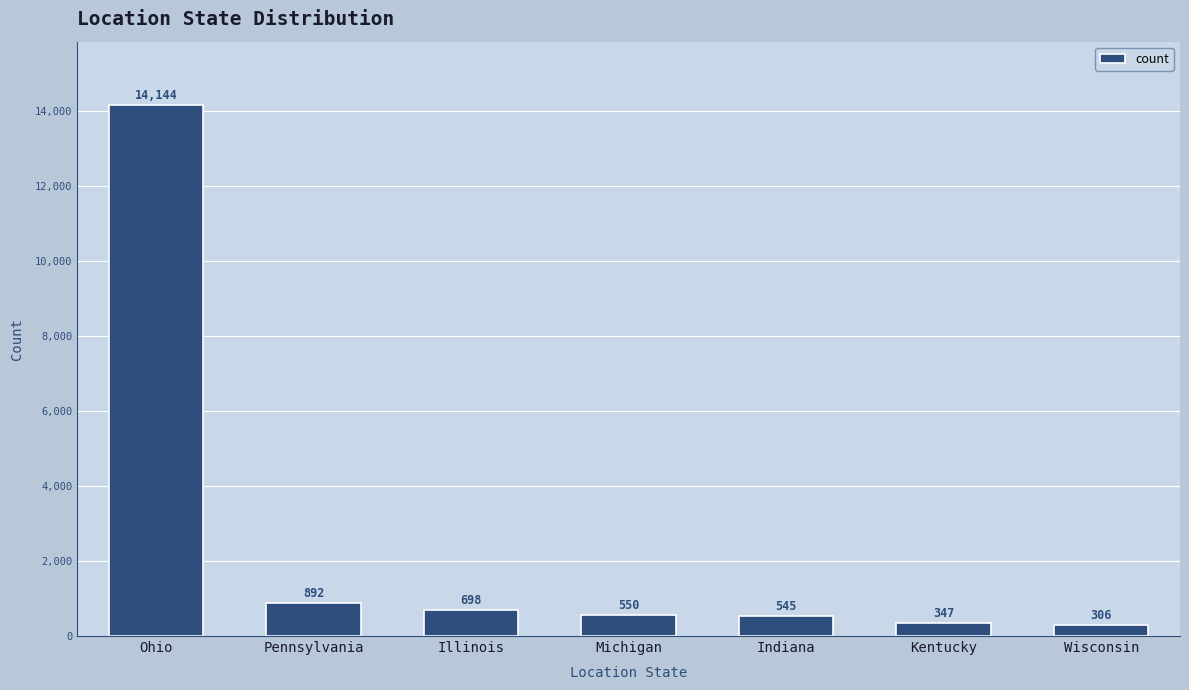

Reading left to right, what are all the values shown in this chart?

14144	892	698	550	545	347	306